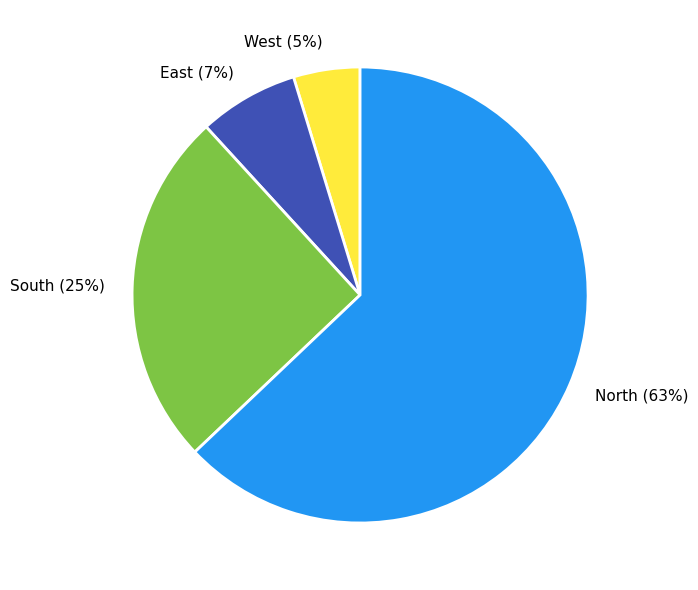

Is it true that West is 5% of the pie?

True